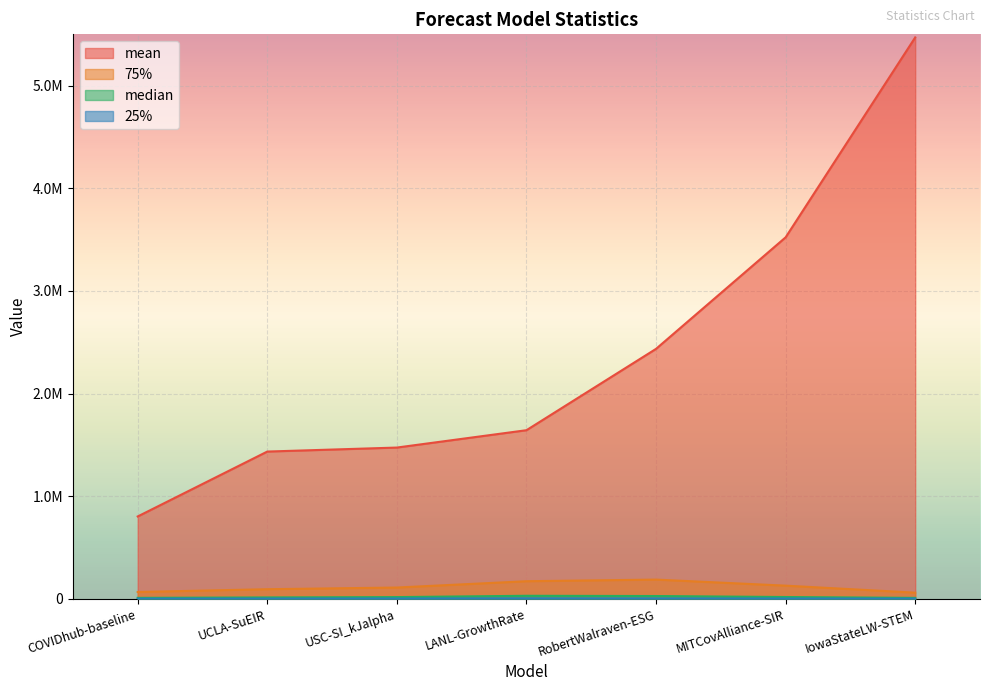

What are all the series names shown in the legend?

mean, median, 25%, 75%